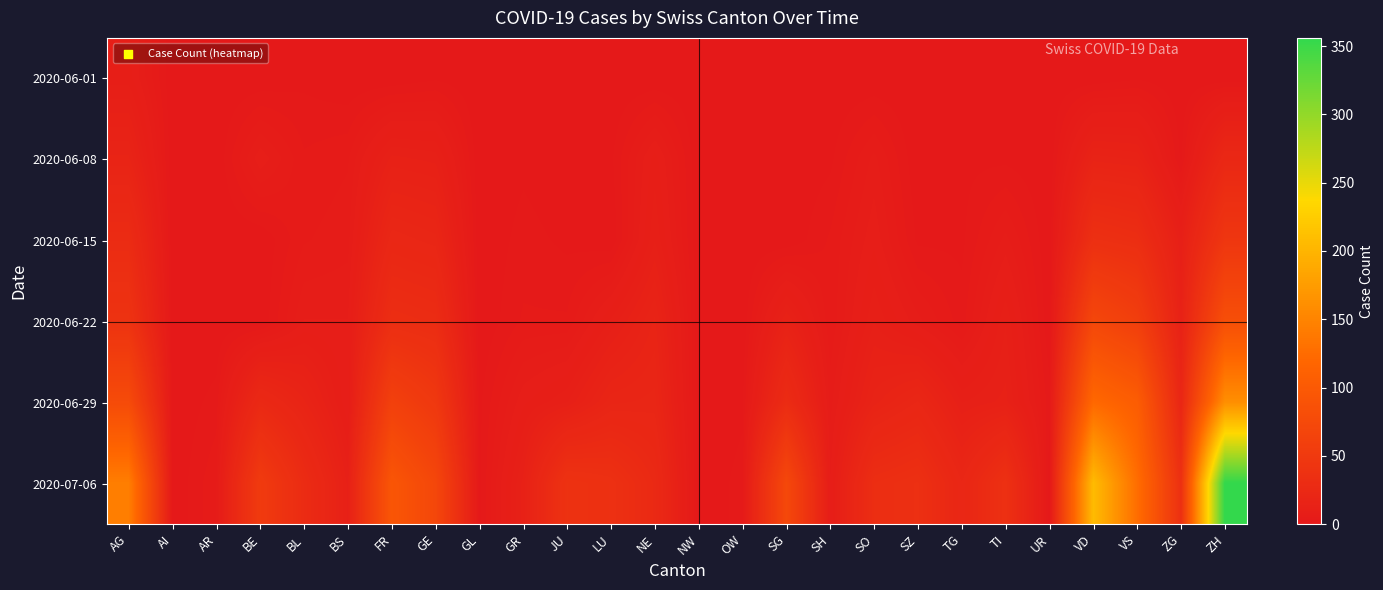

Reading right to left, list all the values displayed in this chart.

2020-06-01: ZH=0	ZG=0	VS=1	VD=0	UR=0	TI=0	TG=0	SZ=0	SO=0	SH=0	SG=0	OW=0	NW=0	NE=0	LU=0	JU=0	GR=0	GL=0	GE=1	FR=0	BS=0	BL=1	BE=0	AR=0	AI=0	AG=9
2020-06-08: ZH=23	ZG=1	VS=15	VD=16	UR=0	TI=1	TG=1	SZ=0	SO=6	SH=1	SG=0	OW=0	NW=0	NE=9	LU=1	JU=0	GR=1	GL=0	GE=12	FR=13	BS=4	BL=3	BE=8	AR=0	AI=0	AG=17
2020-06-15: ZH=45	ZG=11	VS=32	VD=35	UR=0	TI=6	TG=1	SZ=1	SO=8	SH=3	SG=0	OW=0	NW=0	NE=11	LU=0	JU=1	GR=2	GL=0	GE=20	FR=22	BS=5	BL=4	BE=0	AR=0	AI=0	AG=29
2020-06-22: ZH=83	ZG=14	VS=58	VD=71	UR=0	TI=11	TG=2	SZ=6	SO=11	SH=3	SG=14	OW=0	NW=0	NE=17	LU=10	JU=3	GR=3	GL=0	GE=30	FR=32	BS=7	BL=7	BE=0	AR=0	AI=0	AG=40
2020-06-29: ZH=161	ZG=21	VS=105	VD=121	UR=2	TI=13	TG=11	SZ=21	SO=16	SH=5	SG=29	OW=1	NW=0	NE=20	LU=19	JU=11	GR=8	GL=1	GE=48	FR=61	BS=7	BL=17	BE=25	AR=2	AI=0	AG=77
2020-07-06: ZH=356	ZG=36	VS=127	VD=207	UR=0	TI=36	TG=21	SZ=35	SO=32	SH=7	SG=73	OW=2	NW=0	NE=26	LU=36	JU=39	GR=13	GL=1	GE=71	FR=94	BS=12	BL=29	BE=52	AR=4	AI=0	AG=144